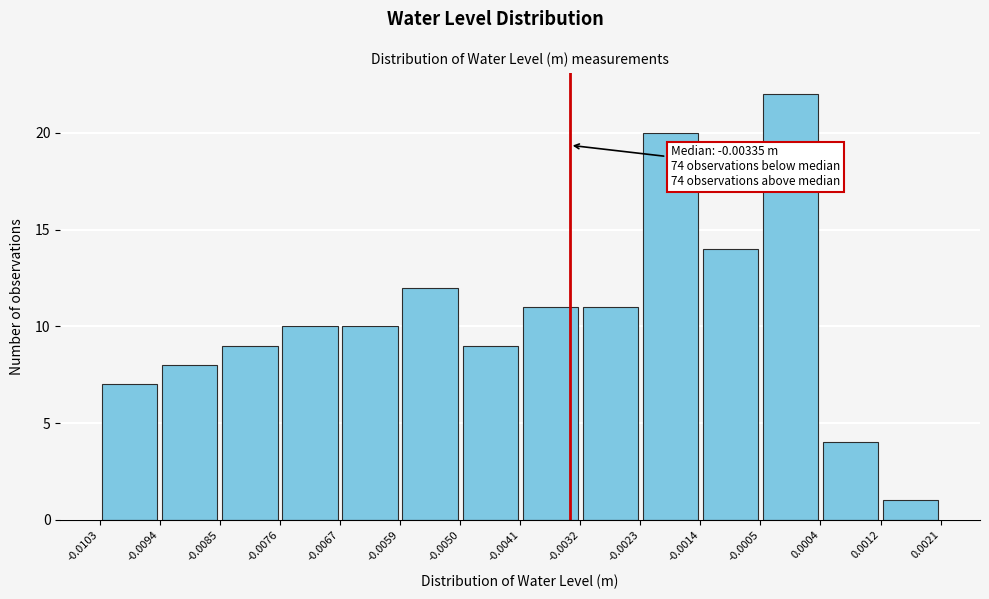

Over which range of the x-axis is the bar tallest?

-0.0005 to 0.0004